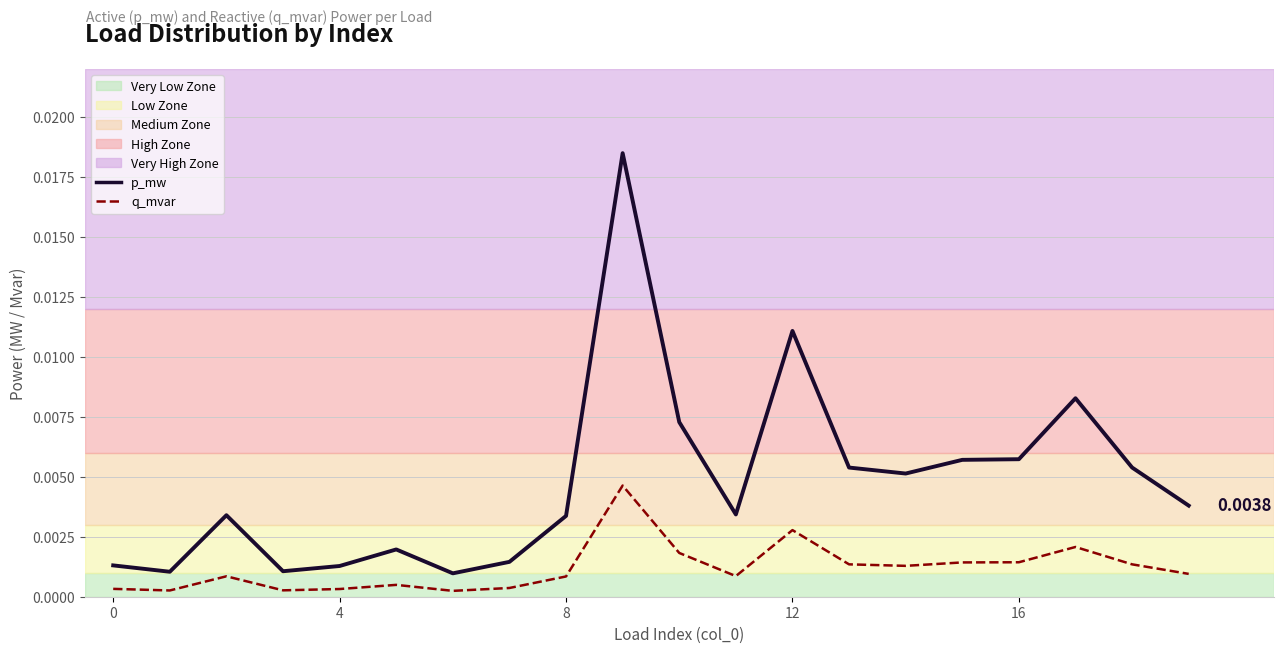

The q_mvar series shows 0.0 at 4. True or false?

True